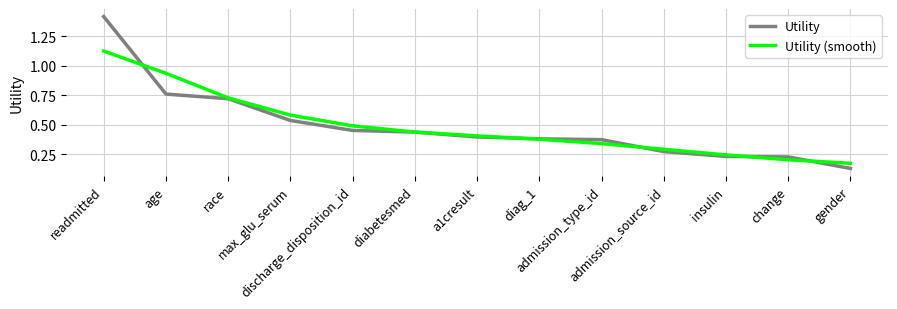

True or false: Utility (smooth) has a value of 0.5 at discharge_disposition_id.

True